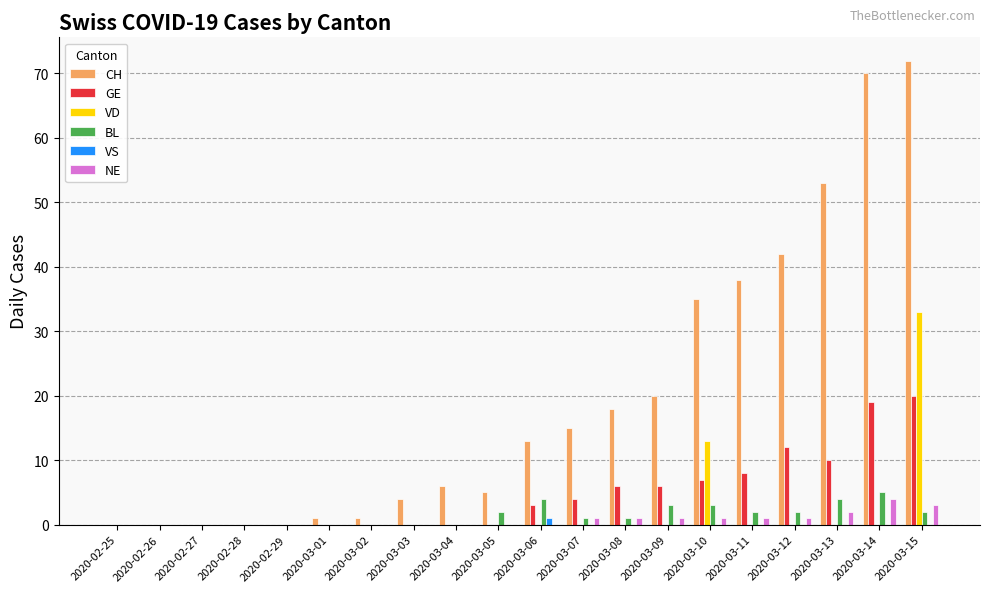

Does the chart contain stacked bars?

No